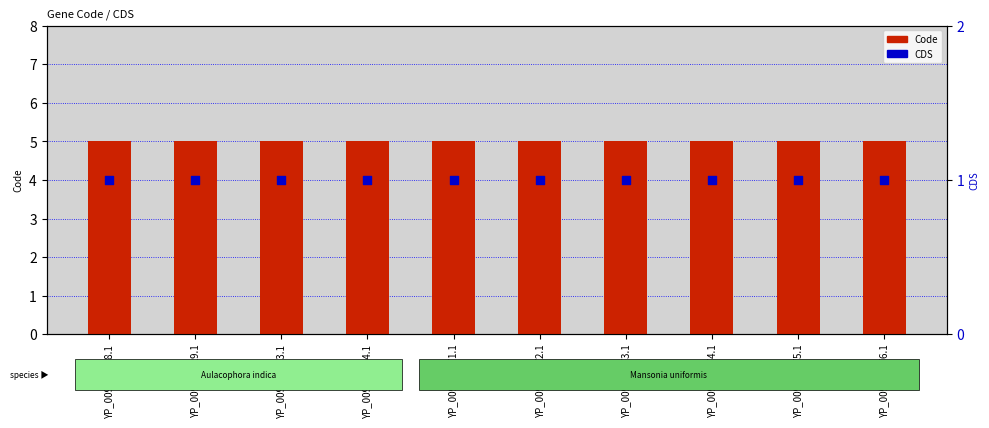

Which series has the largest total across all categories?

Code